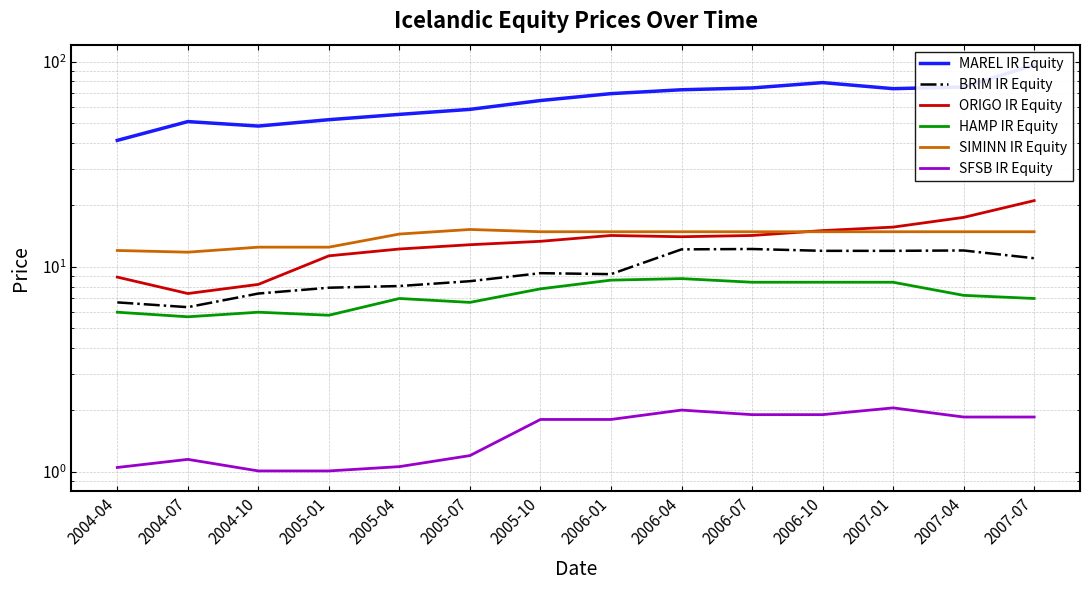

Count the number of categories in the chart.

14